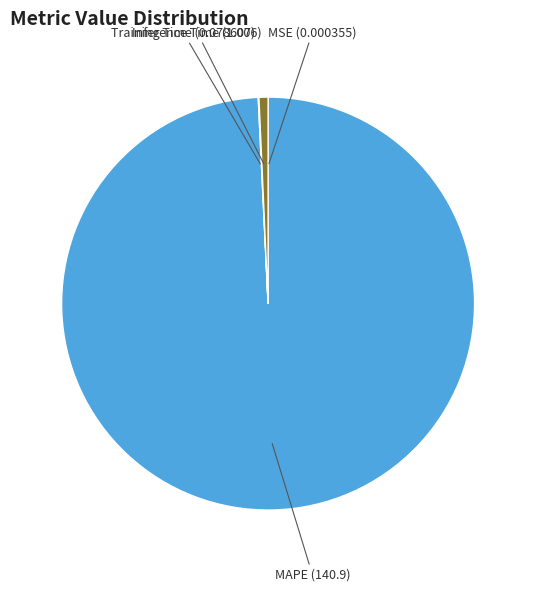

Is there a majority slice in this chart?

Yes